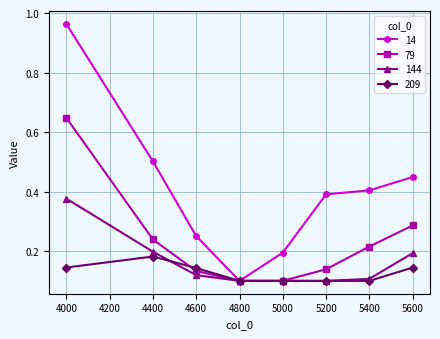

Is it true that 14 equals 0.1 at 5000?

False